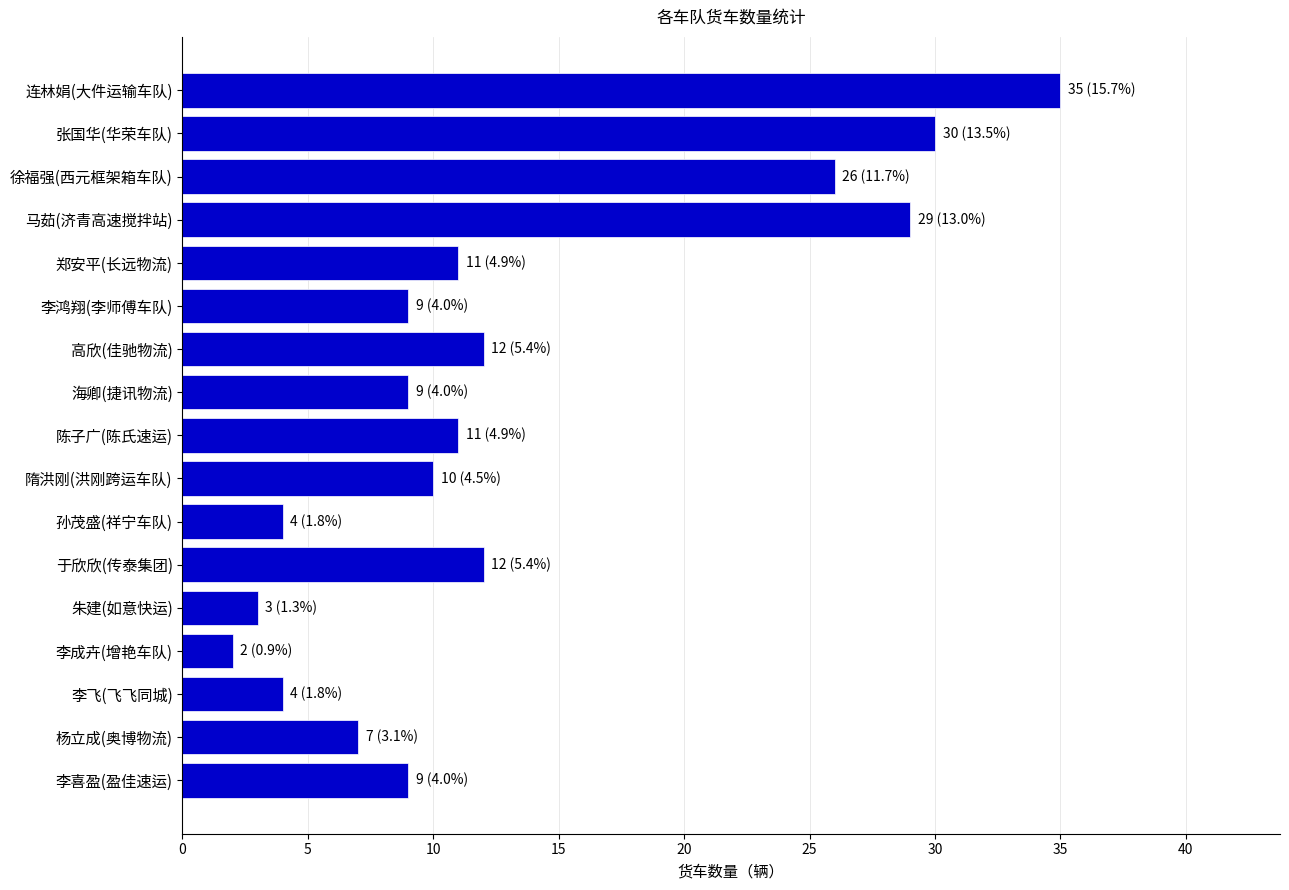

The chart shows a value of 10 at 隋洪刚(洪刚跨运车队). True or false?

True